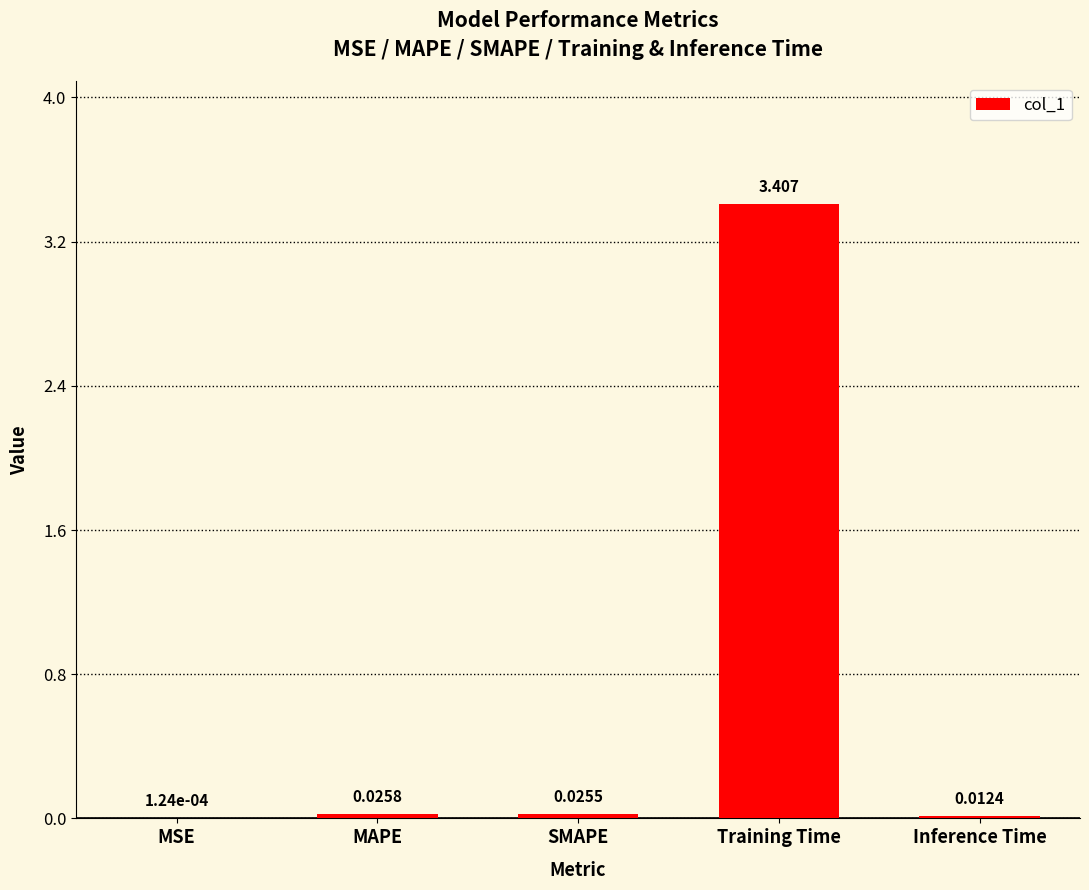

Where is the data nearest to the value 1?

MAPE